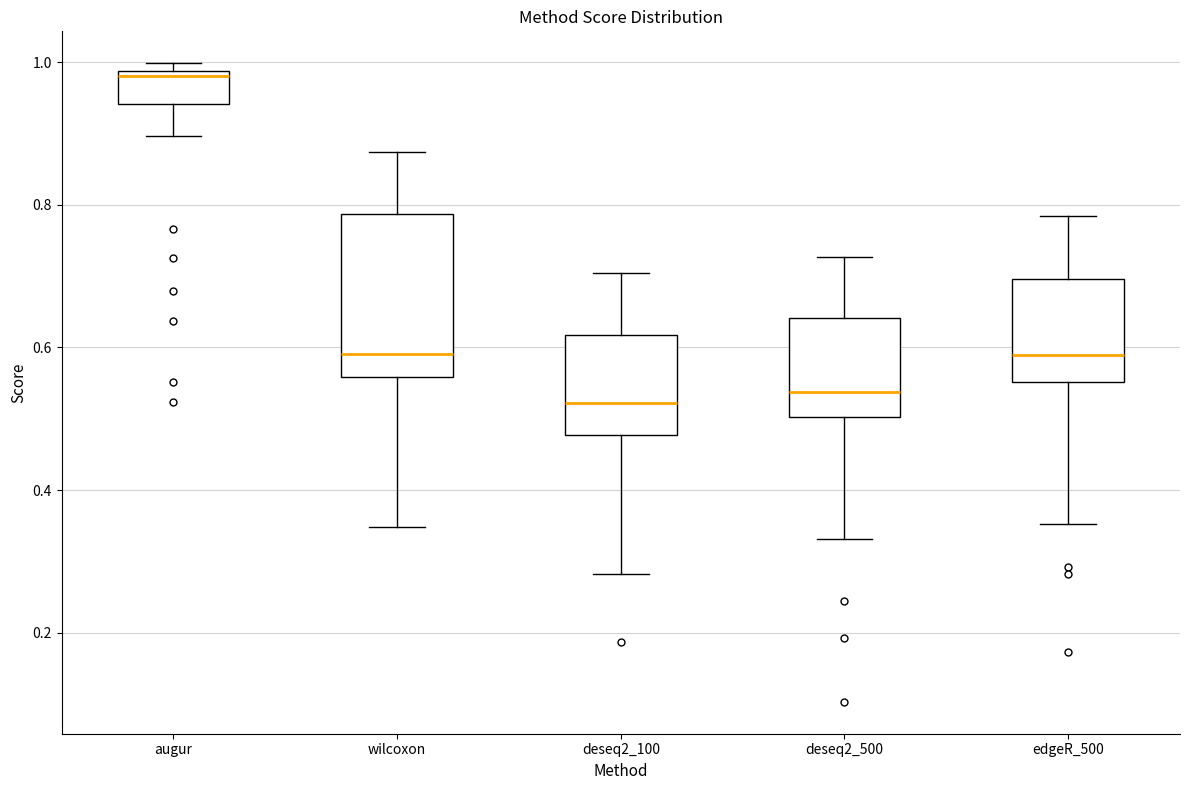

Which box has the highest median line?

augur